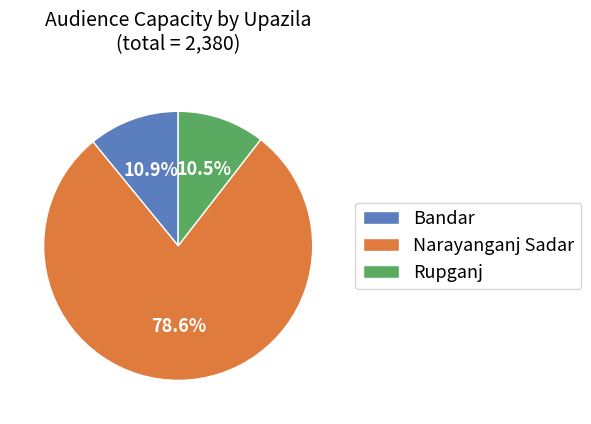

What percentage is NOT represented by Rupganj?

89.5%